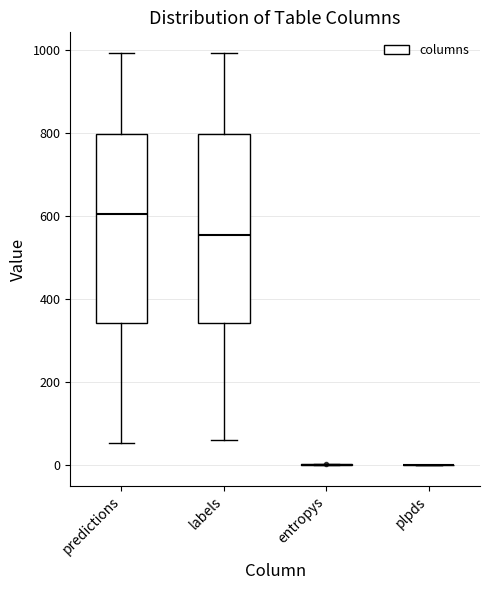

Reading left to right, read every box against the y-axis: the position of its median line, the range the box covers, and the ends of its whiskers. The values are not printed on the chart, so give them approximately, as read against the axis.

predictions: median 600, box 340 to 800, whiskers 60 to 1000
labels: median 560, box 340 to 800, whiskers 60 to 1000
entropys: box collapsed to a line at 0, whiskers 0 to 0
plpds: box collapsed to a line at 0, whiskers 0 to 0